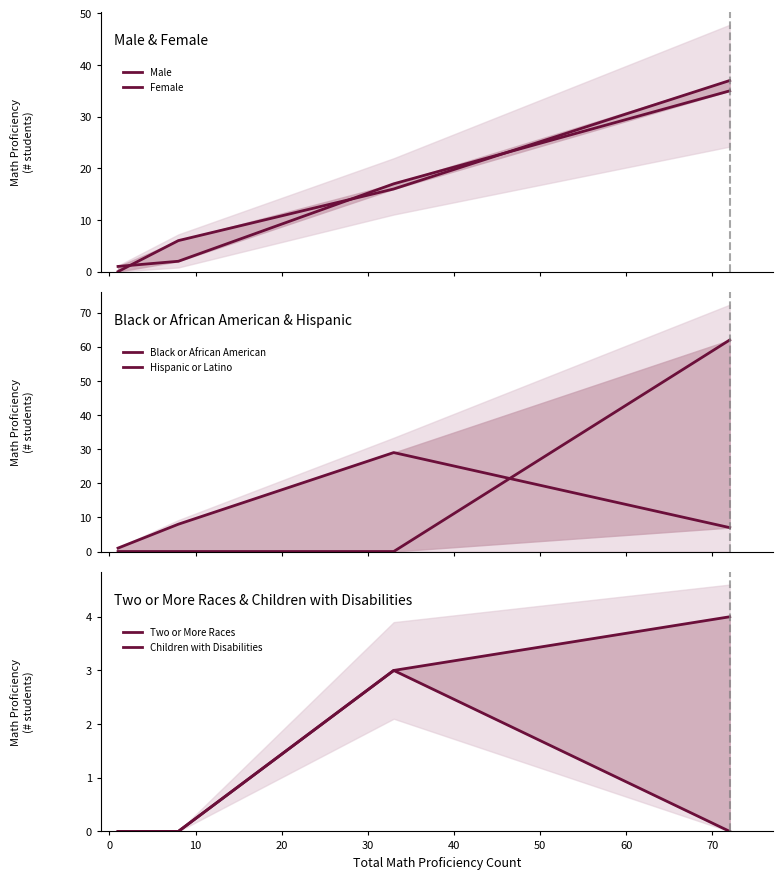

Which series has the largest total across all categories?

Hispanic or Latino